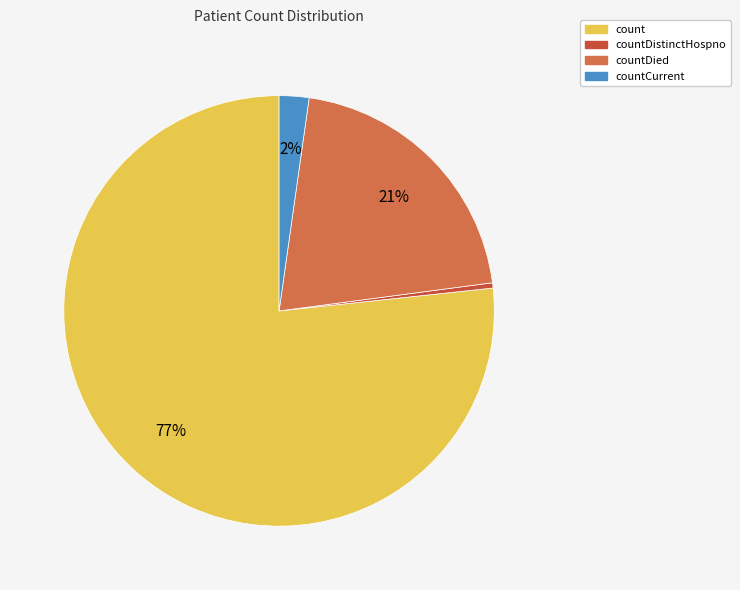

Count the number of slices in the pie.

4